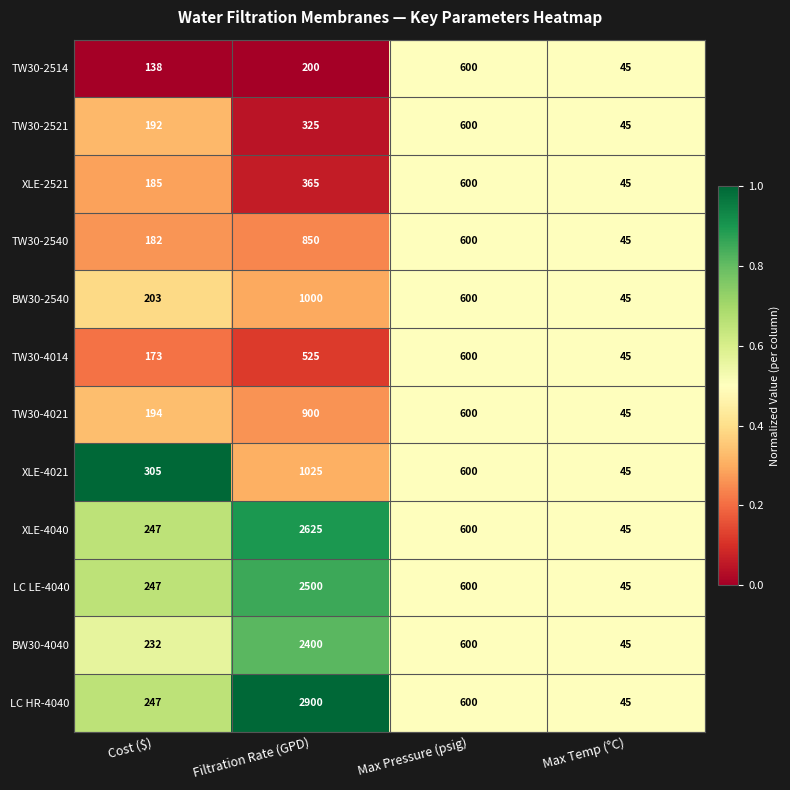

True or false: XLE-4040 has a value of 145 at Cost ($).

False